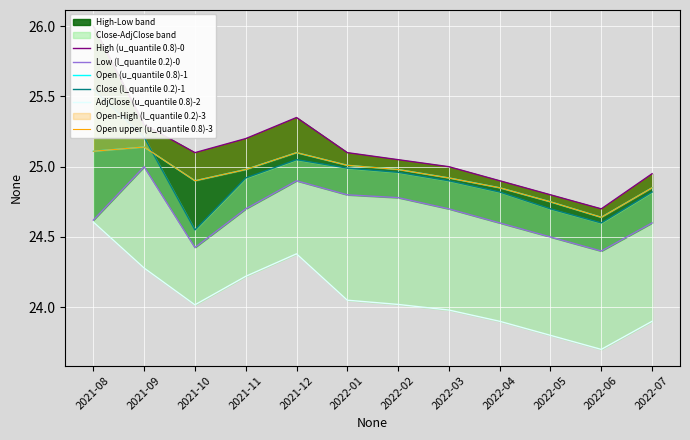

Which category has the lowest value in the Low (l_quantile 0.2)-0 series?

2022-06